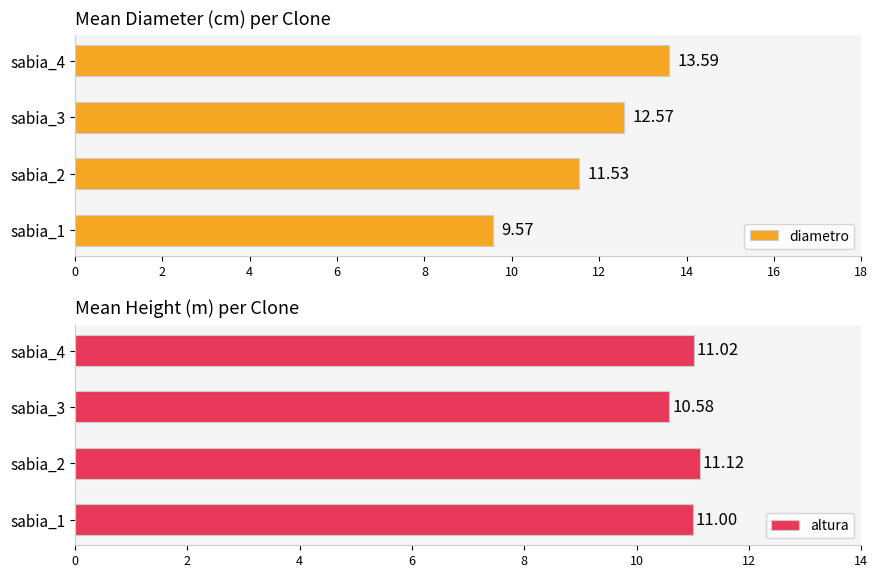

What is the difference between the diametro values at sabia_1 and sabia_3?

3.0